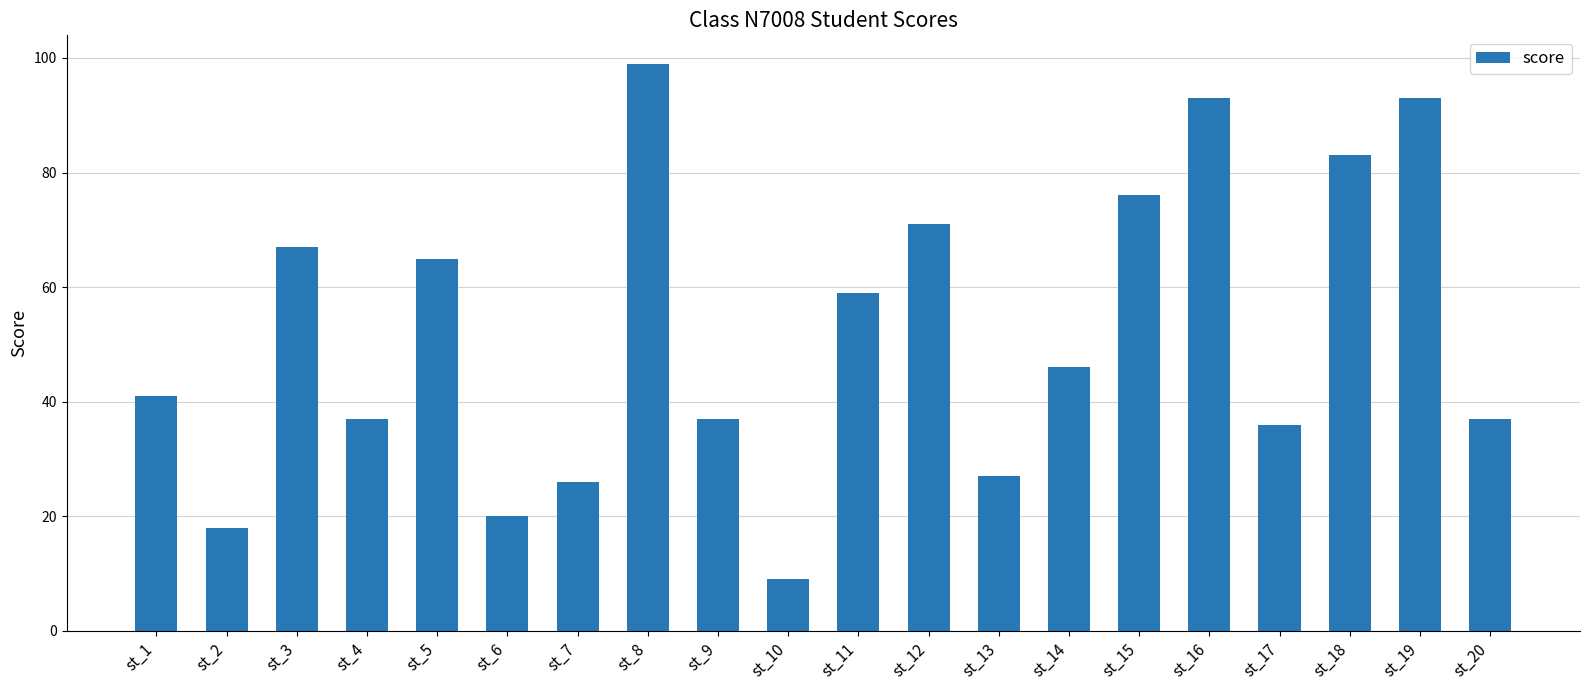

How many data points are less than 46?

10